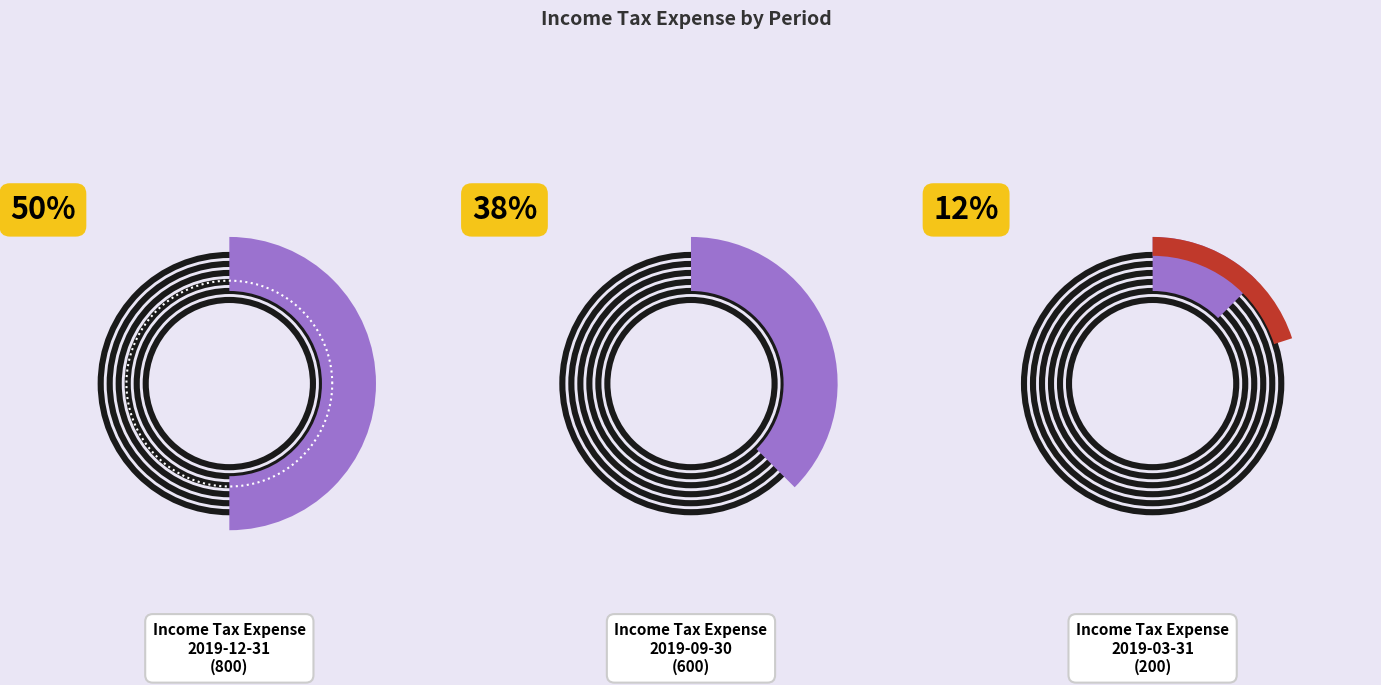

Which slice is the smallest?

2019-03-31